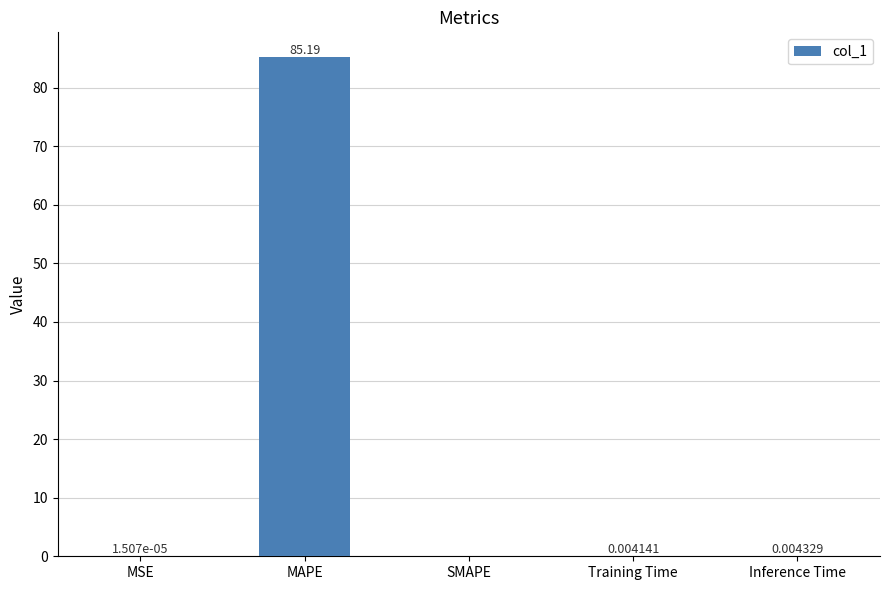

What is the sum of all values?

85.2